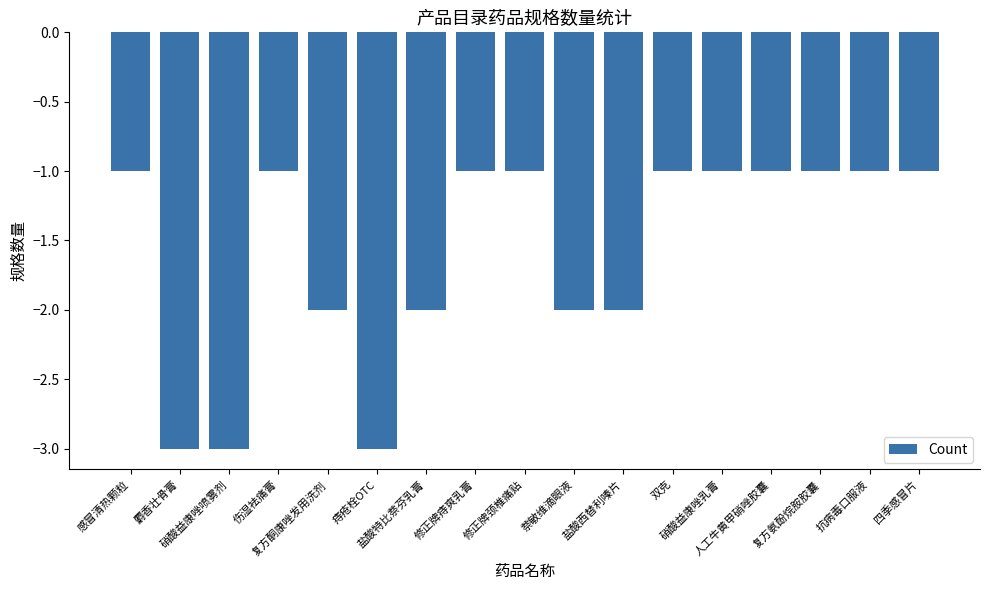

What is the sum of all values?

-27